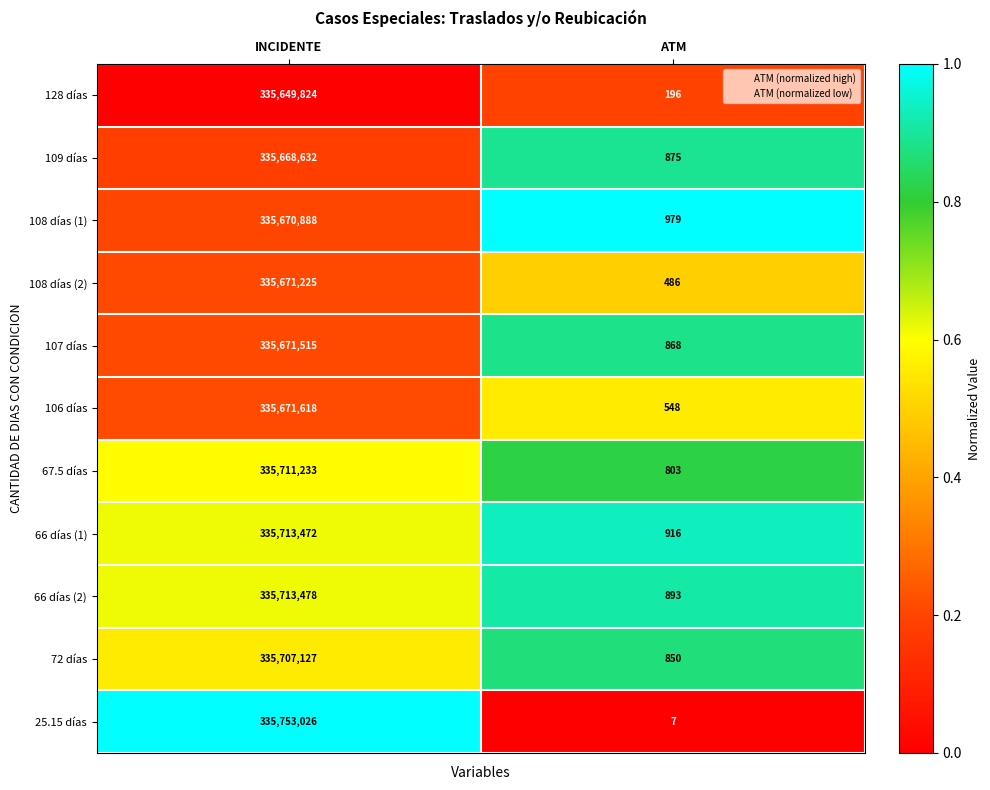

At which category is the sum across all series the highest?

INCIDENTE